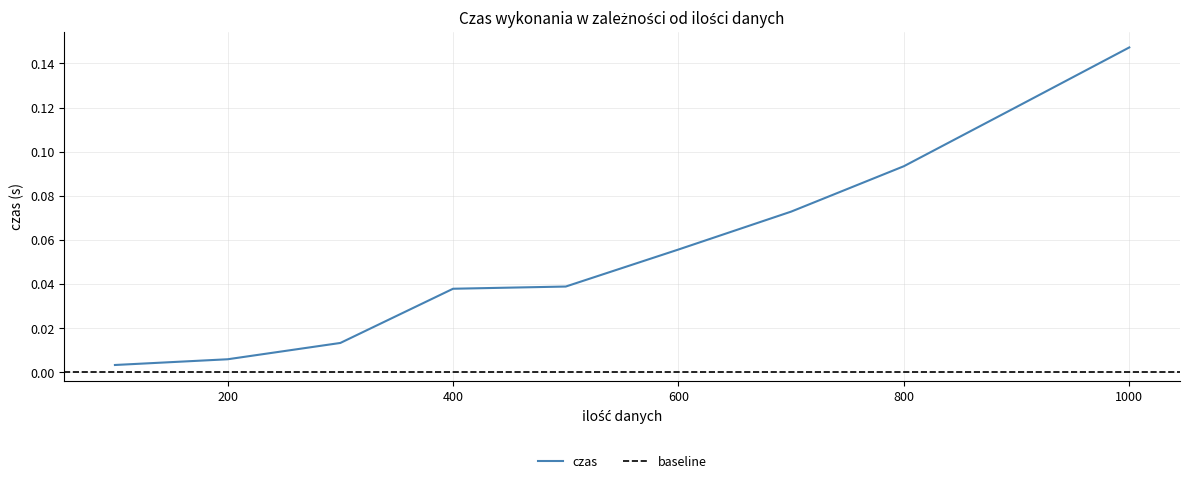

The value at 300 is 0.0. True or false?

False